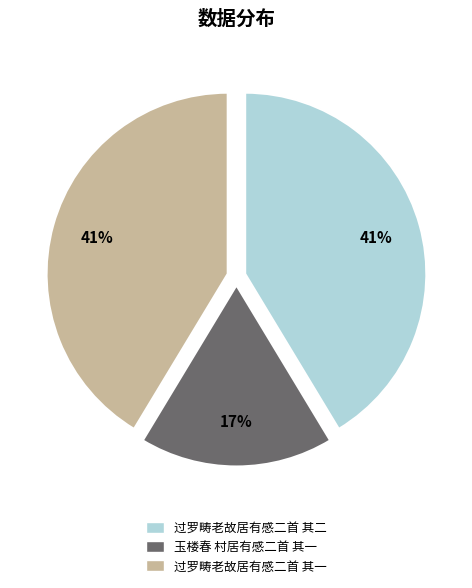

What is the smallest slice in the pie chart?

玉楼春 村居有感二首 其一